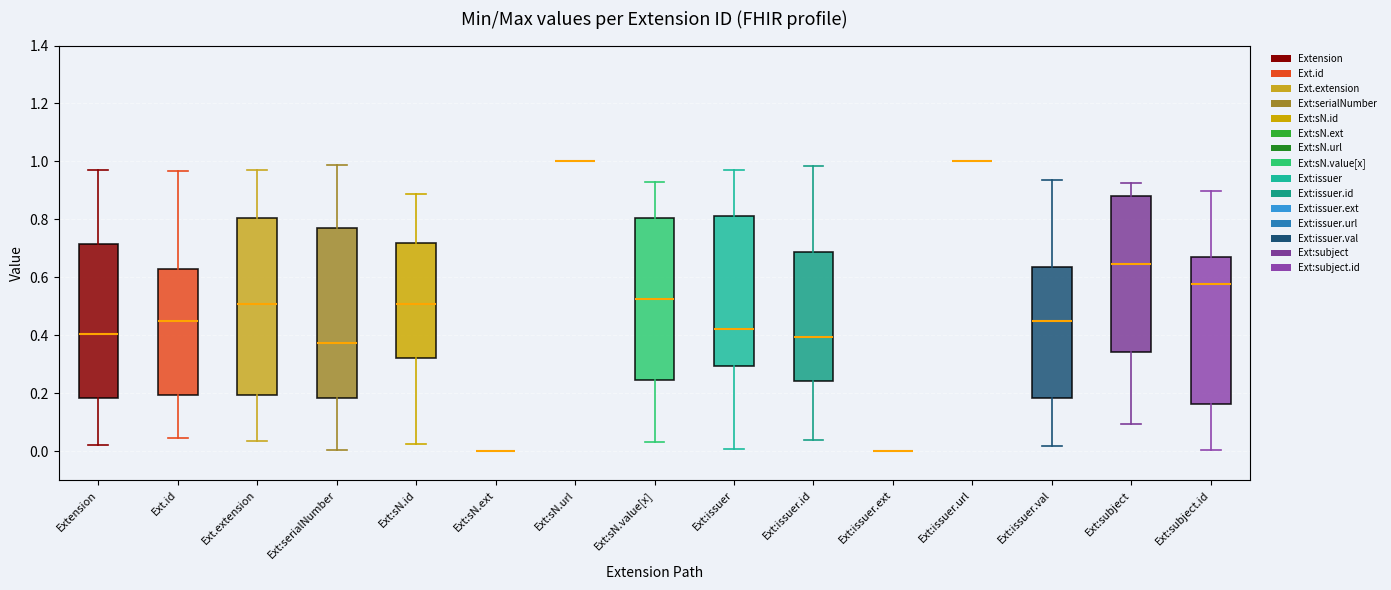

Where does the median line of the box for Ext:sN.value[x] sit on the y-axis? The values are not printed on the chart, so give them approximately, as read against the axis.

0.52